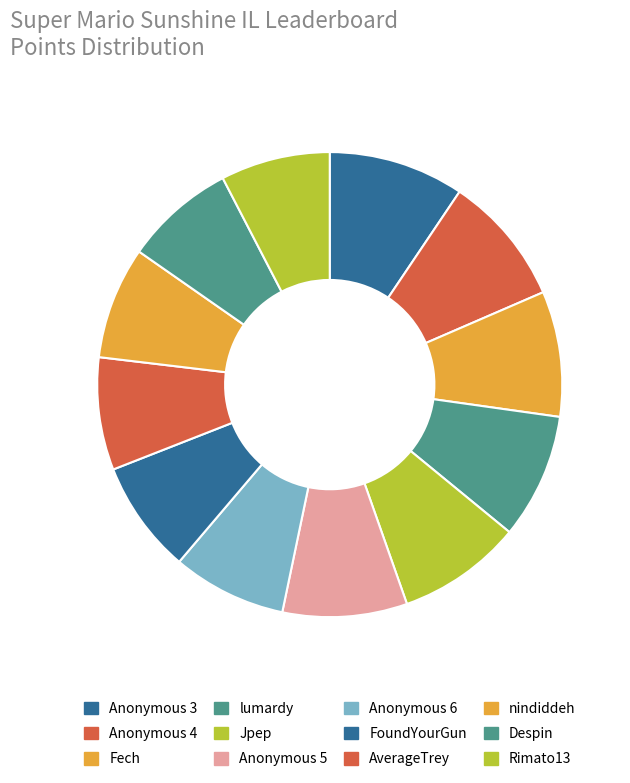

Count the number of slices in the pie.

12